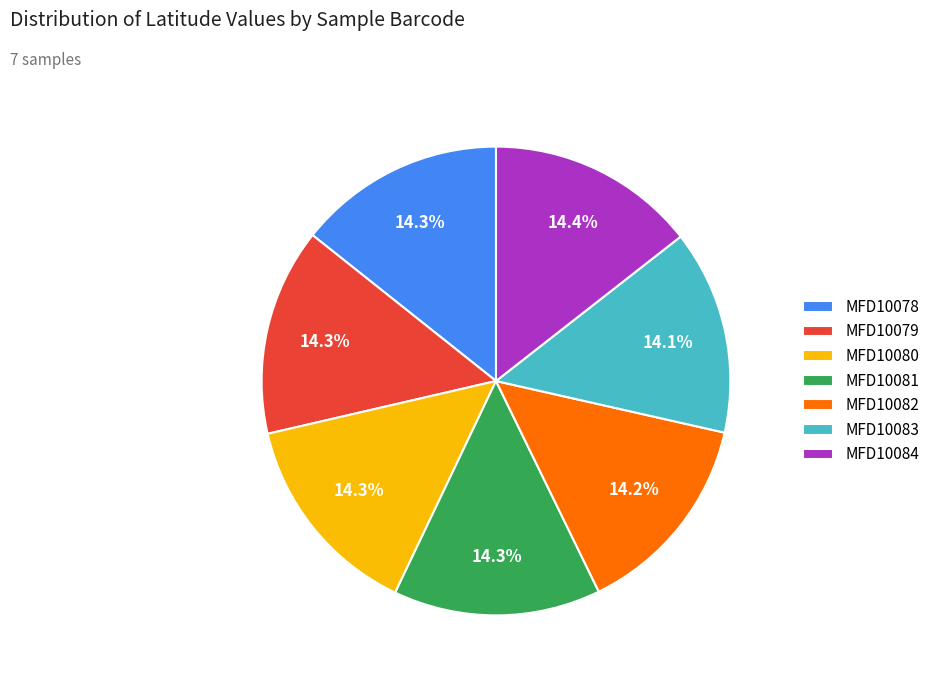

Count the number of slices in the pie.

7